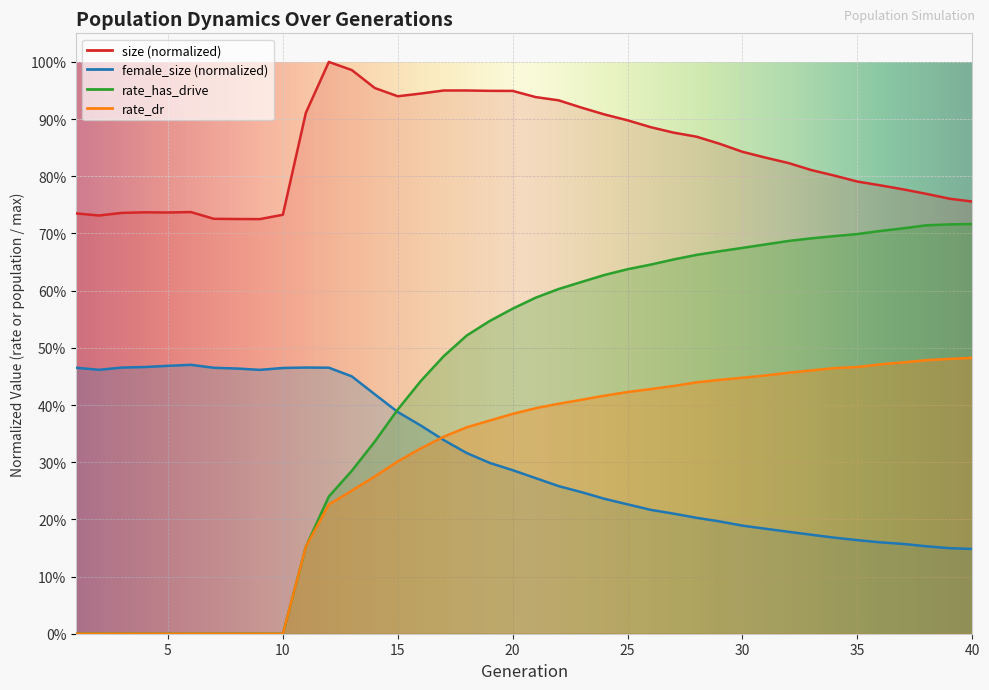

What is the maximum value shown in the chart?

1.0